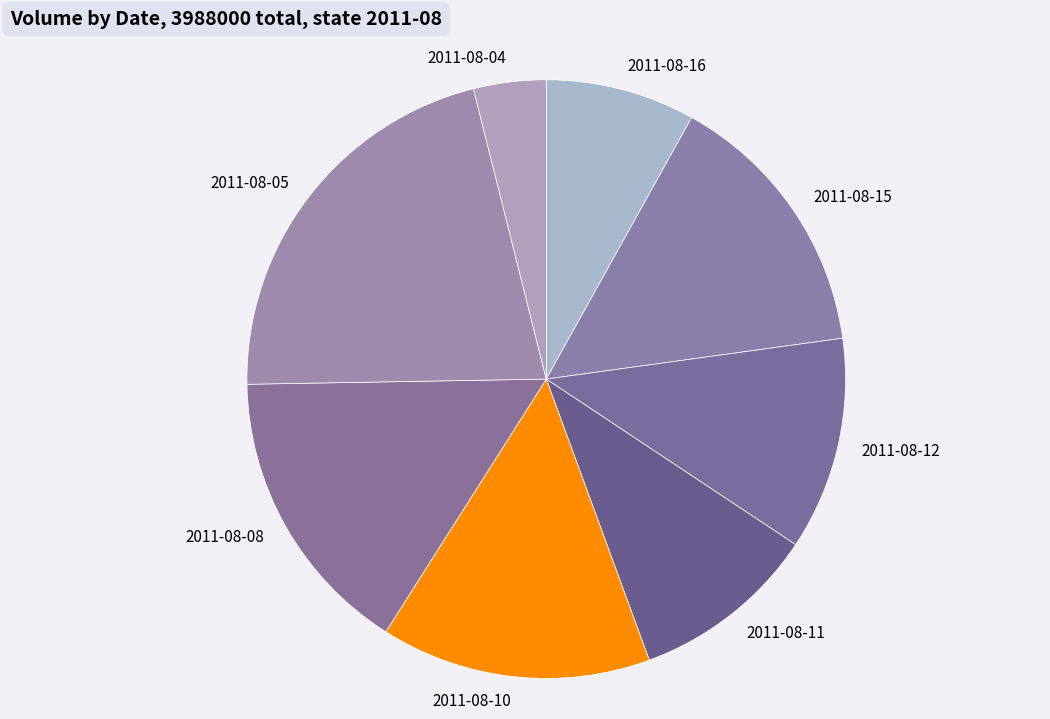

Do 2011-08-05 and 2011-08-10 together represent more than half of the pie?

No